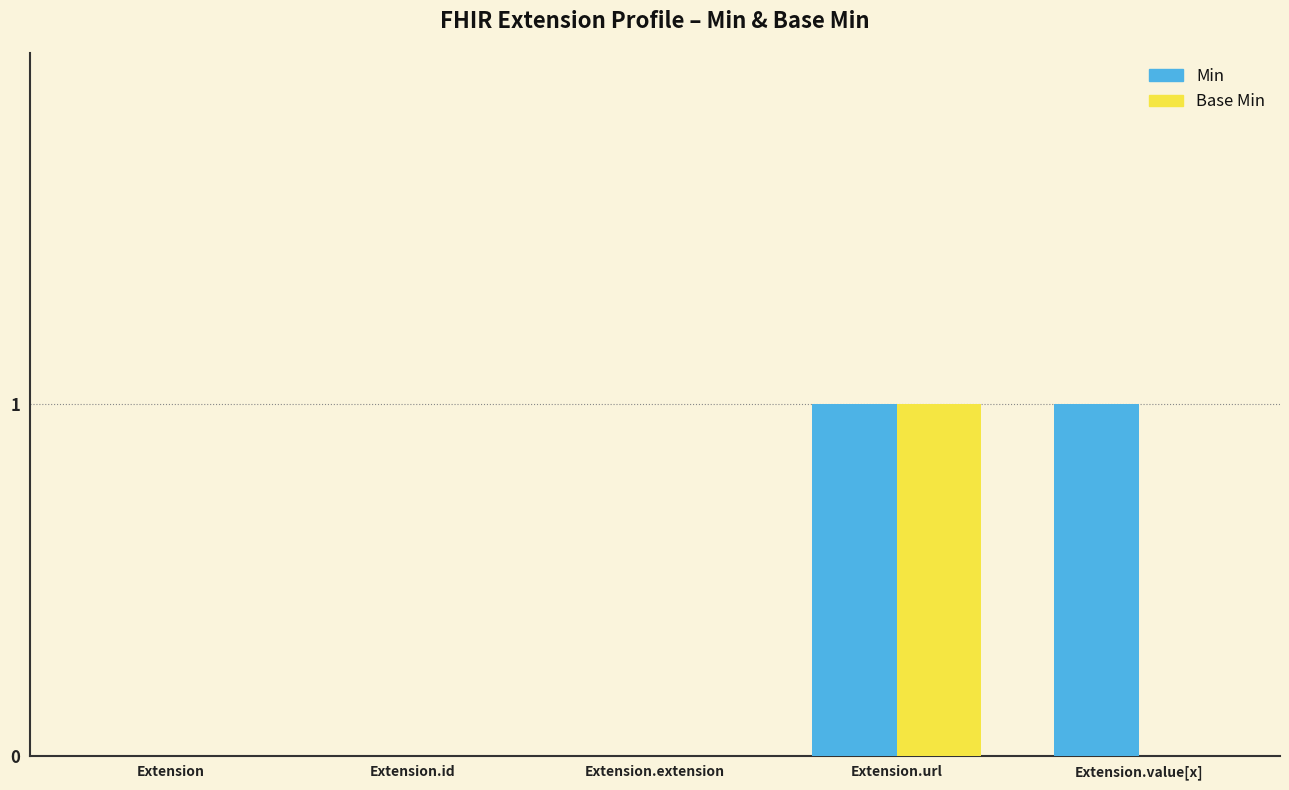

At which category is the sum across all series the highest?

Extension.url